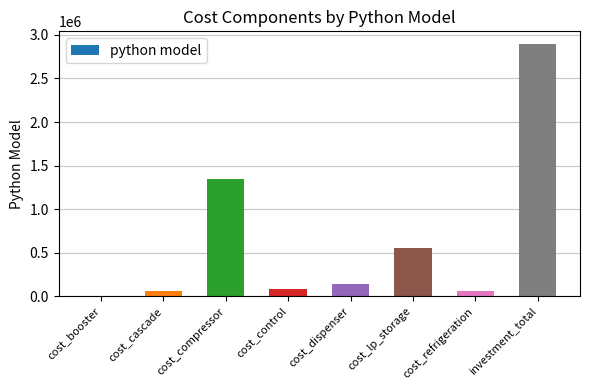

What is the ratio of the value at cost_refrigeration to the value at cost_control?

0.7